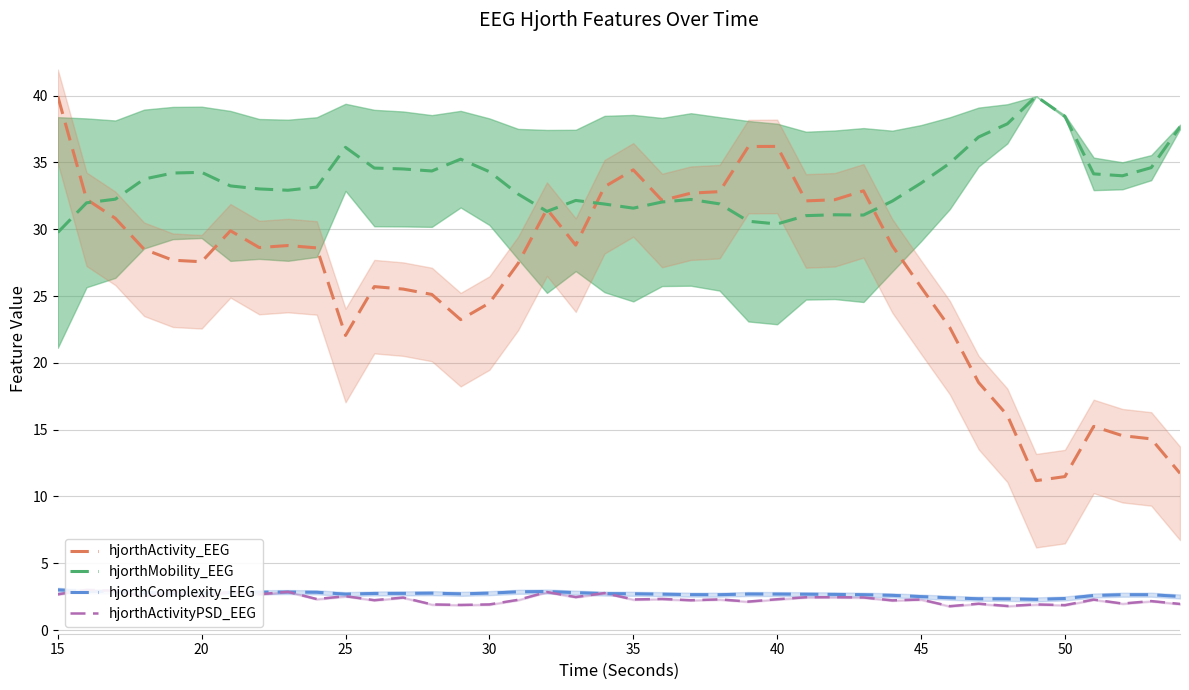

What is the maximum value shown in the chart?

40.0